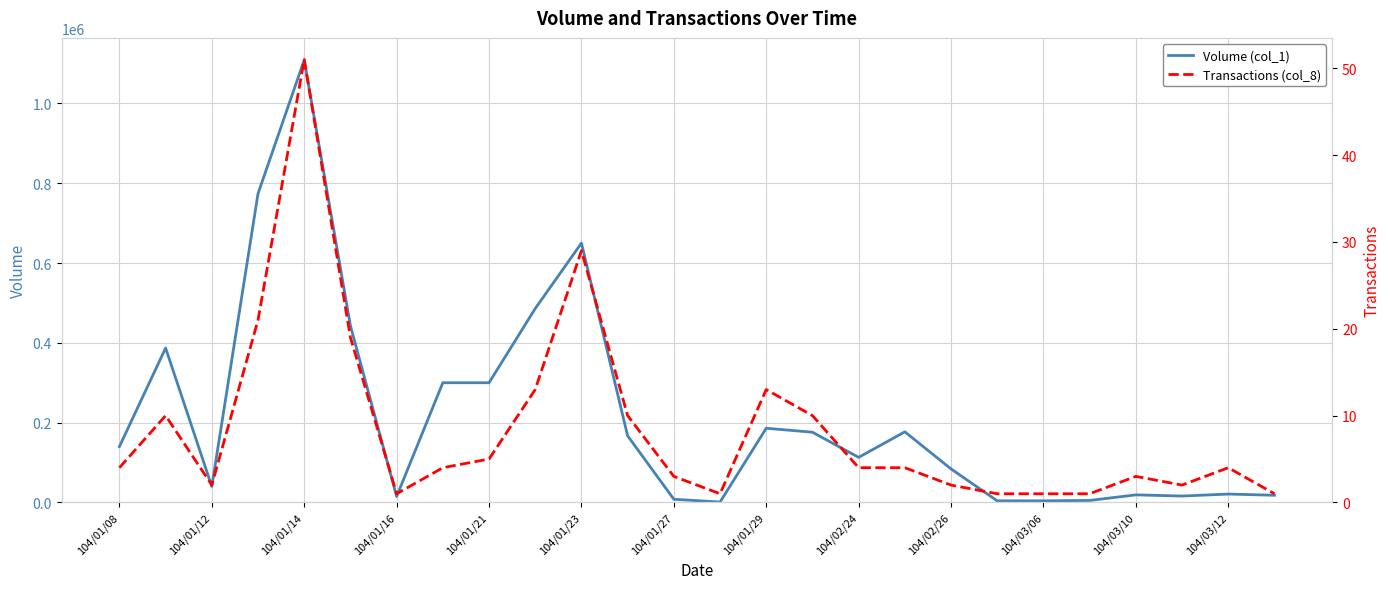

At 104/01/27, list the series in order from largest to smallest.

Volume (col_1), Transactions (col_8)